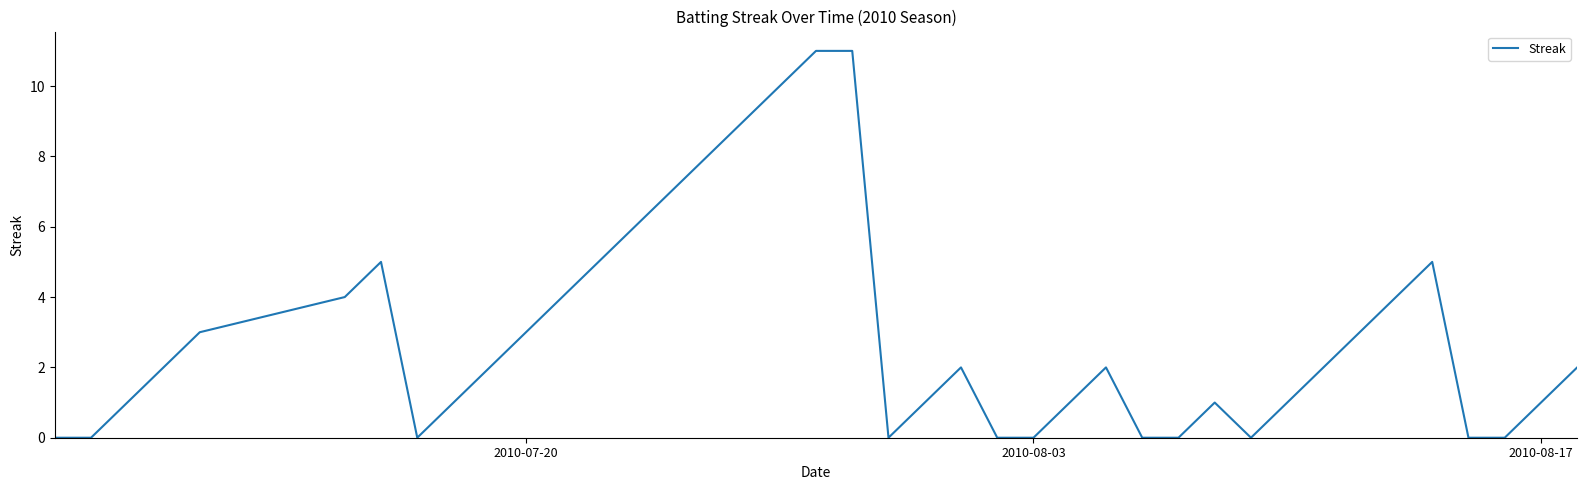

What is the difference between the maximum and minimum values?

11